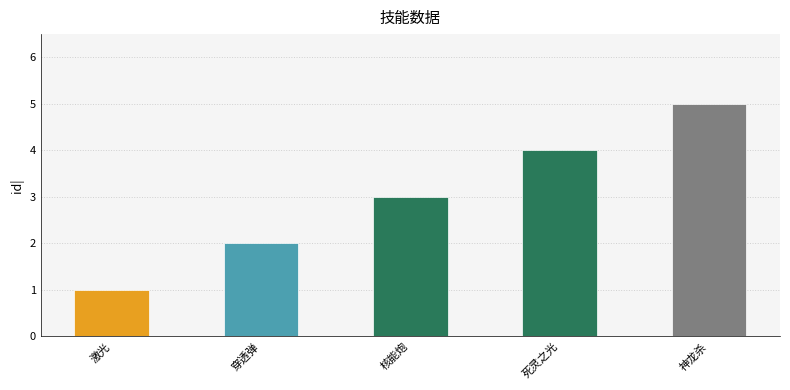

How many bars are there in total?

5